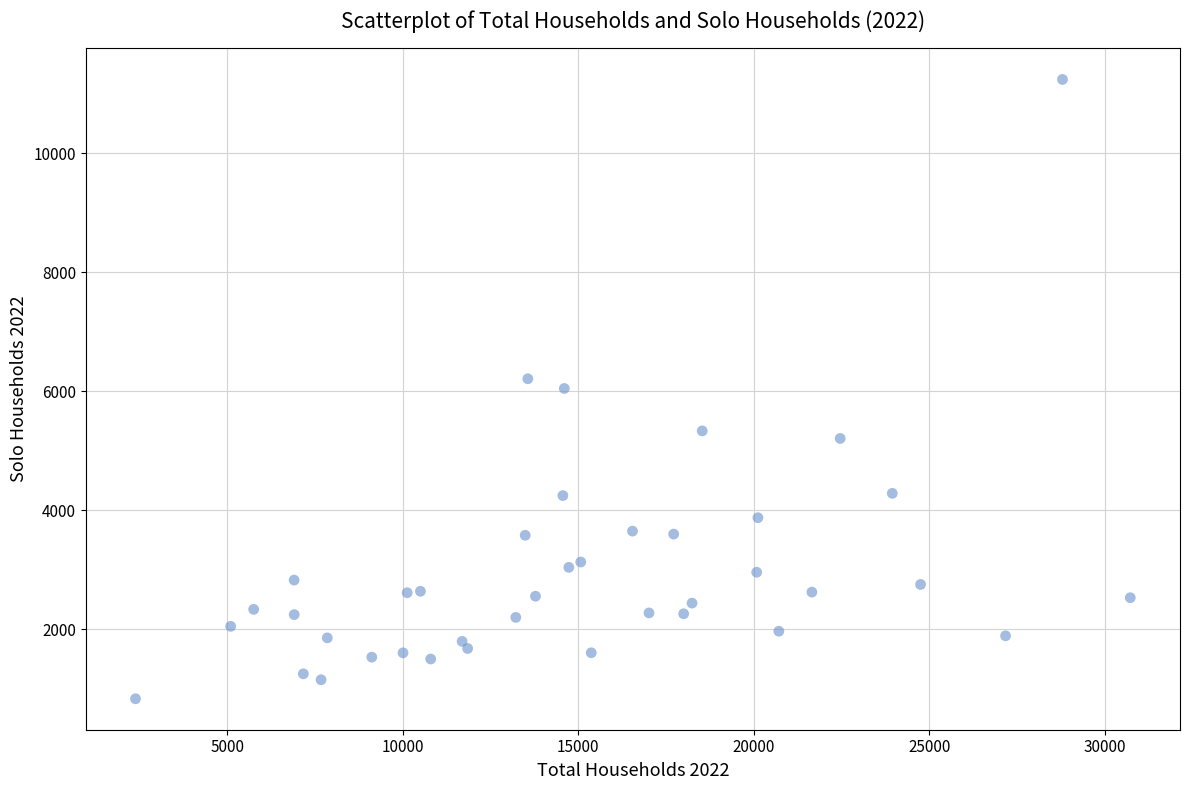

What is the range of Y values (max minus min)?

10407